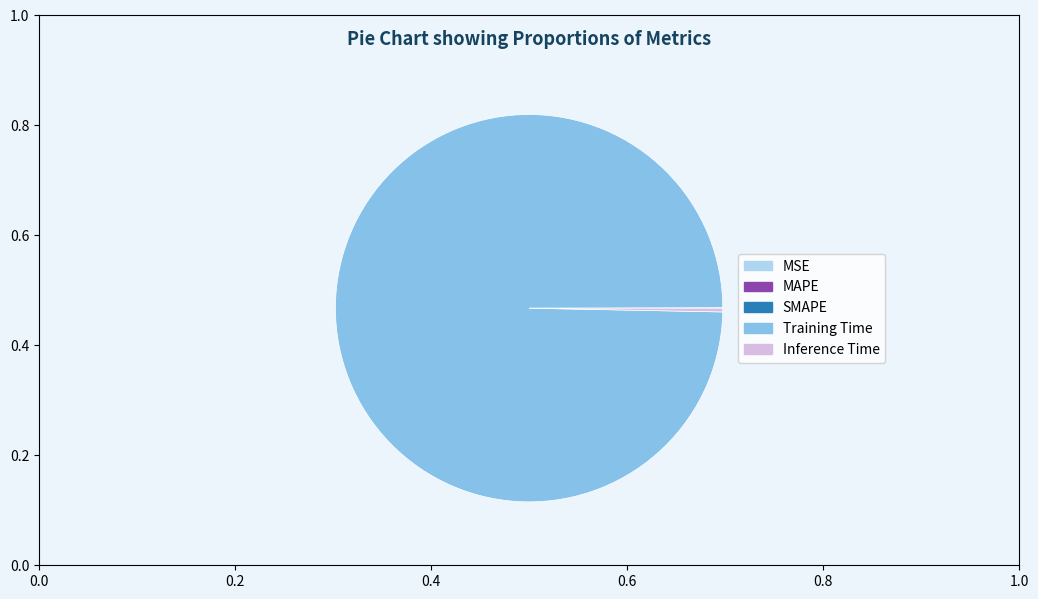

Combined, do Inference Time and Training Time account for over 50%?

Yes